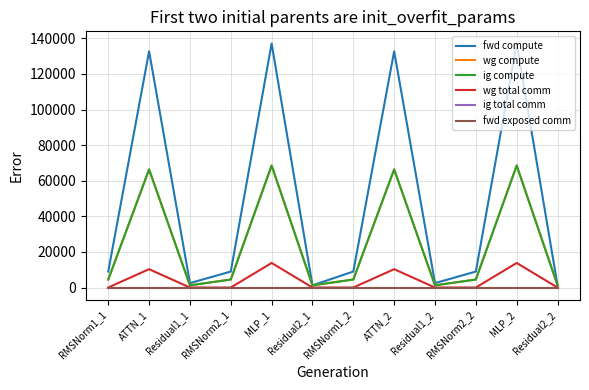

Does the chart display data point markers on the line(s)?

No